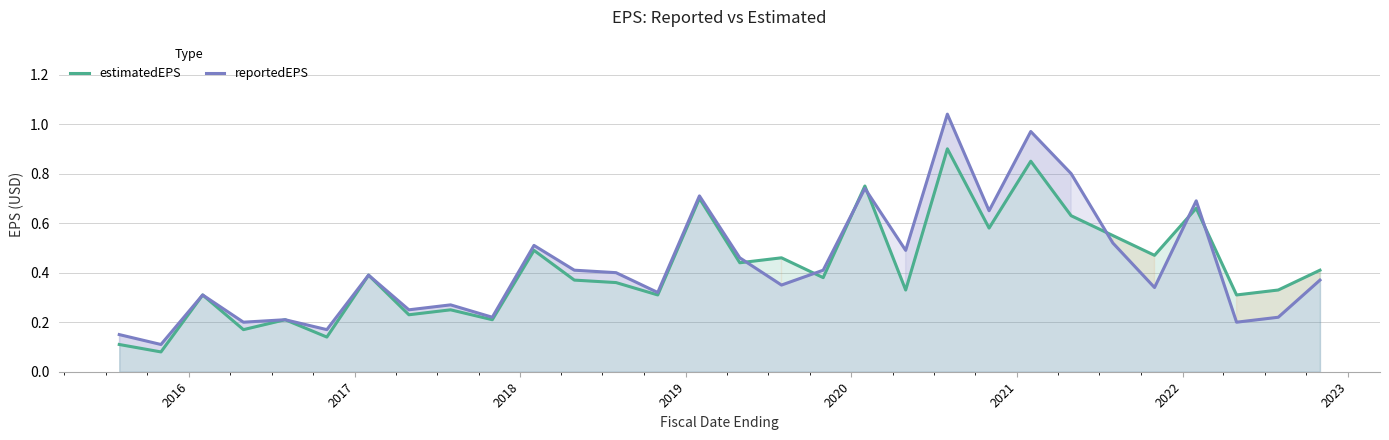

Which series has the largest range (max minus min)?

reportedEPS